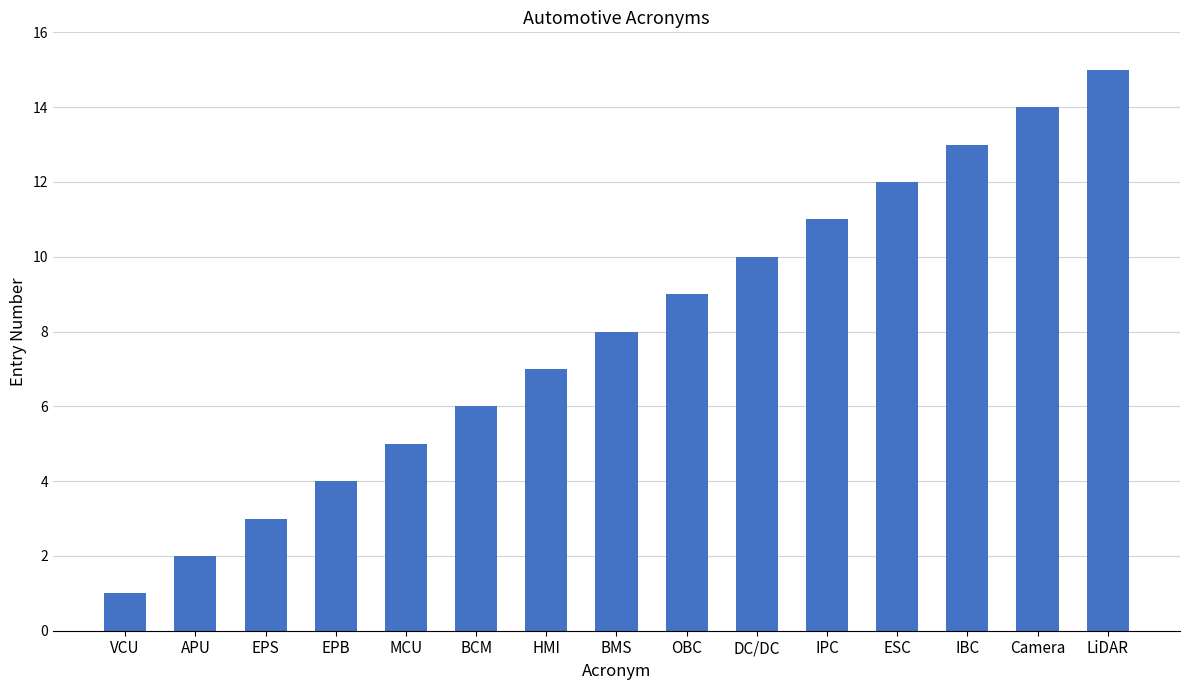

Between IBC and HMI, which is larger?

IBC